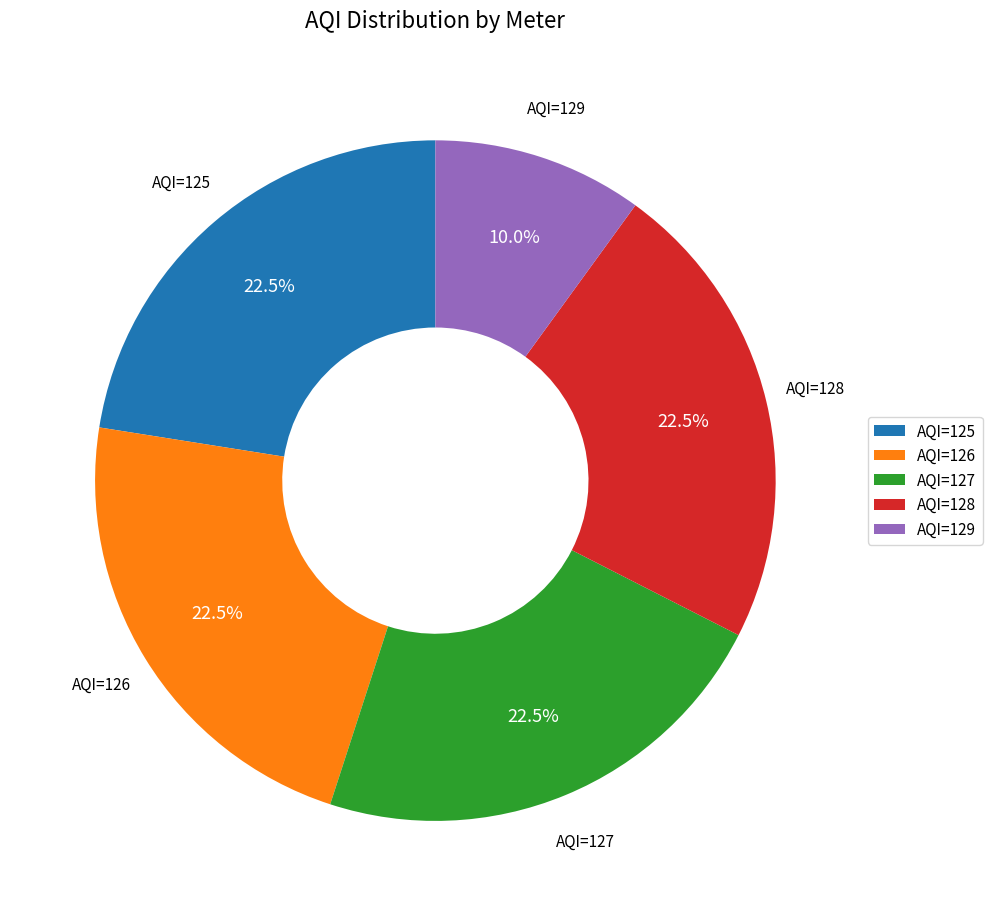

How much of the chart is everything except AQI=128?

77.5%